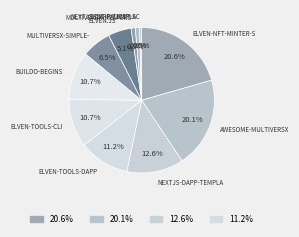

How many slices are in this pie chart?

11